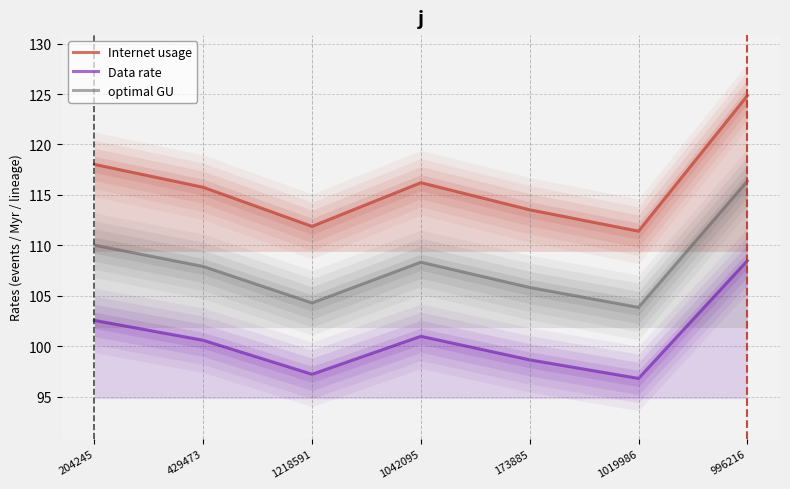

What is the label of the 5th point from the left?

173885